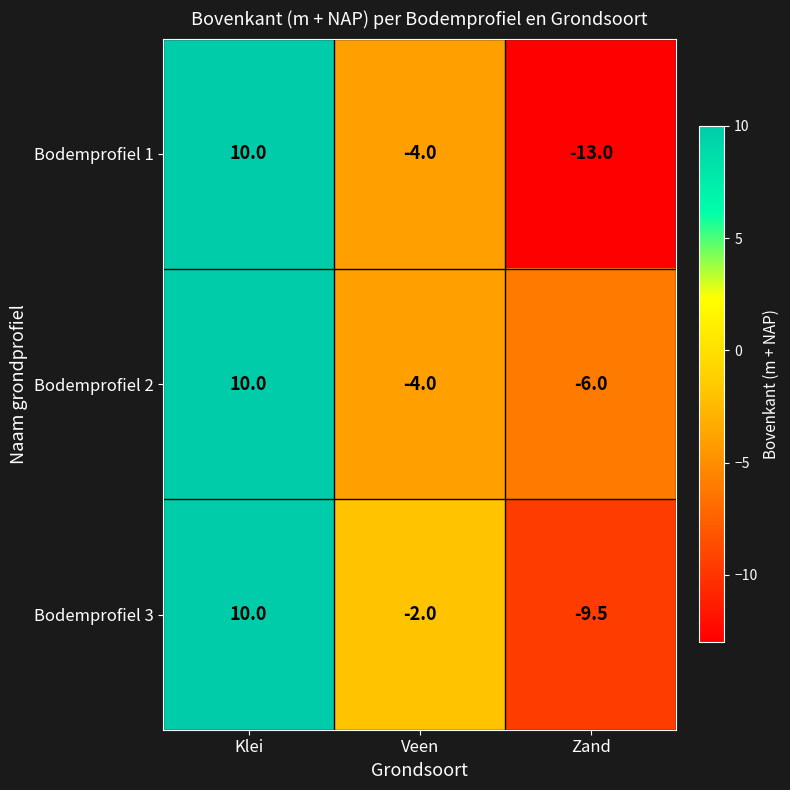

Read the Bodemprofiel 3 value at Klei.

10.0